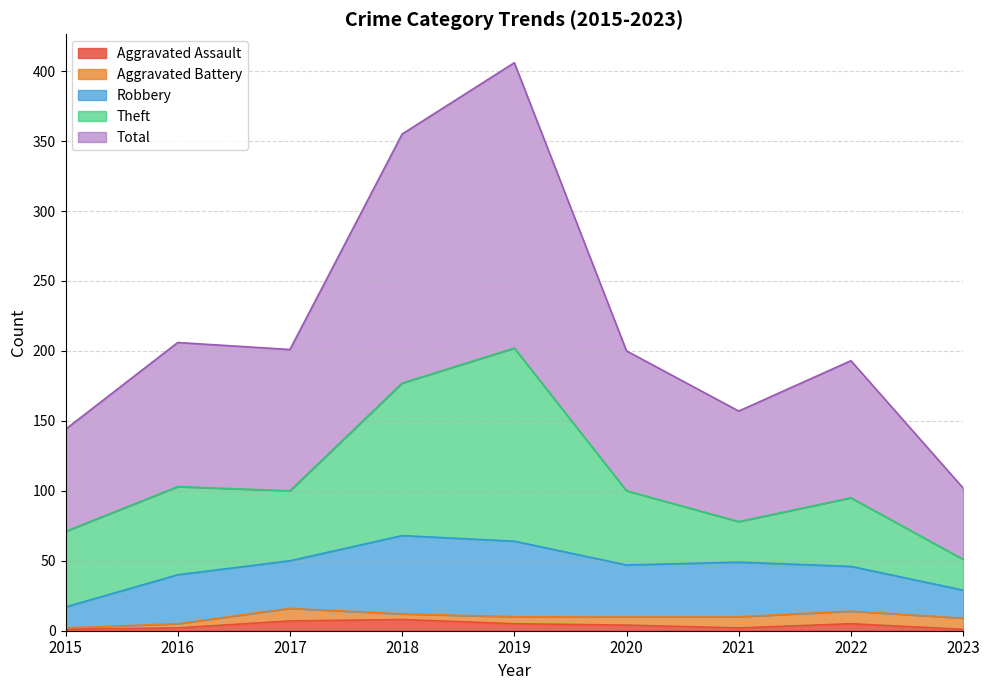

Count the number of data series in this chart.

5